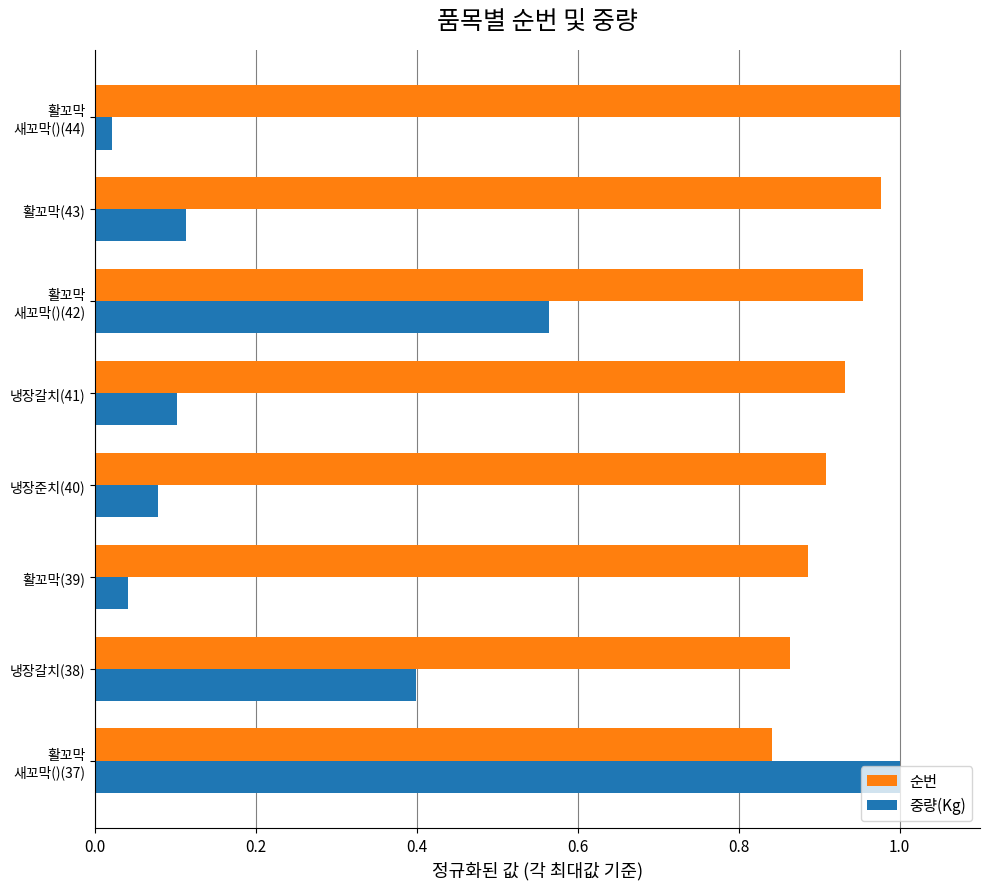

What is the average value of the 중량(Kg) series?

0.3